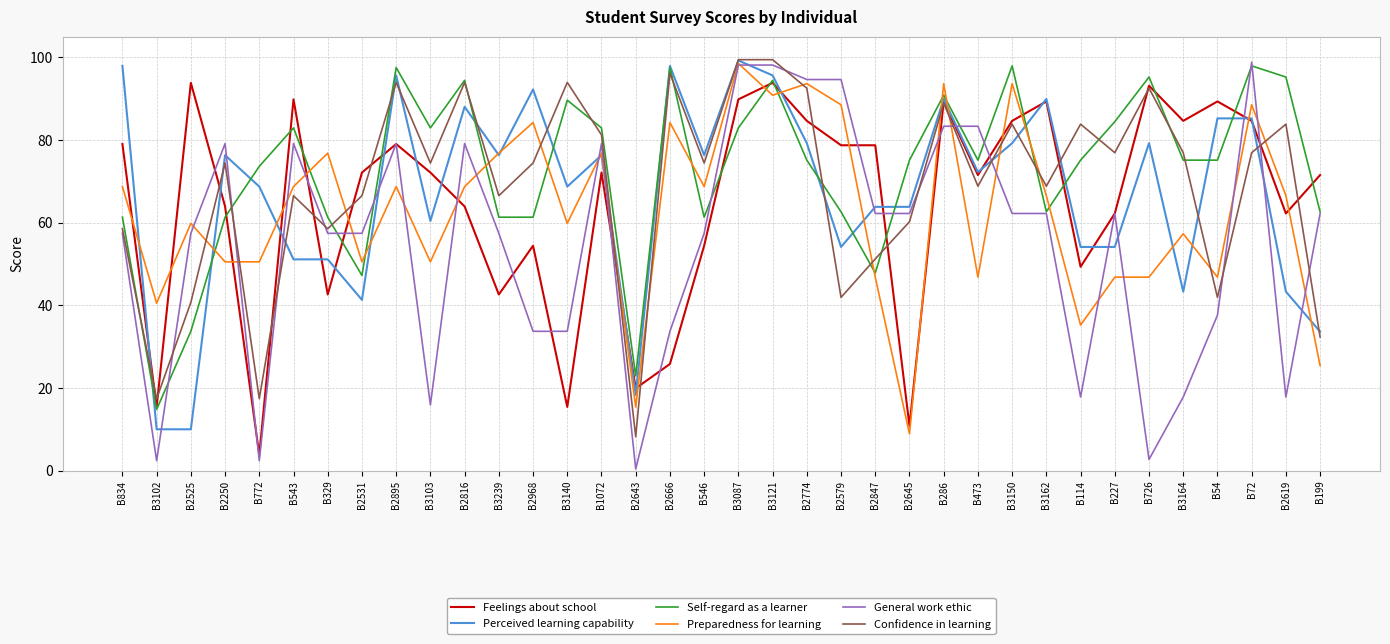

True or false: Confidence in learning has a value of 93.9 at B2895.

True